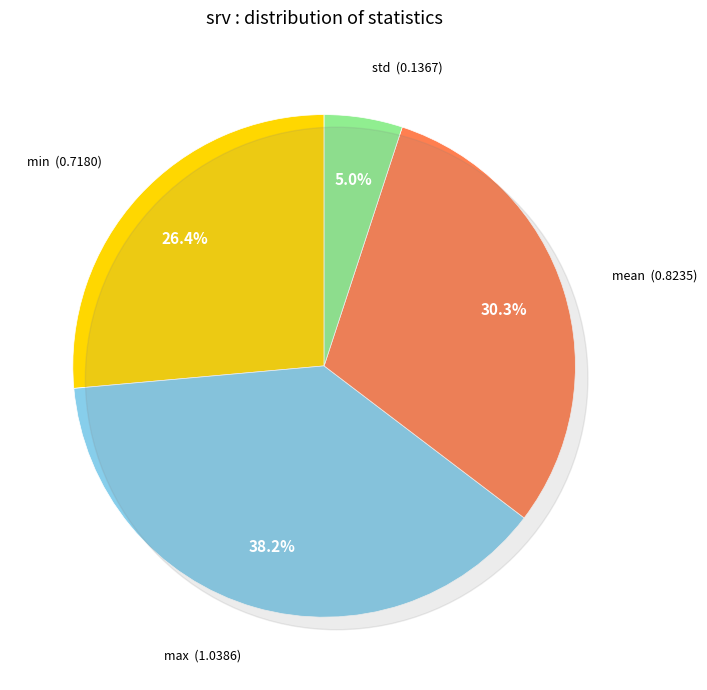

How many segments does this pie chart have?

4